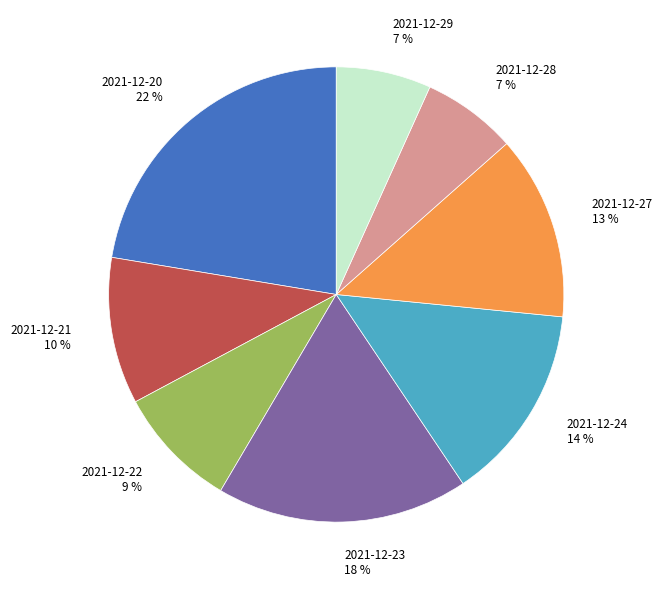

Between 2021-12-29 and 2021-12-20, which is larger?

2021-12-20